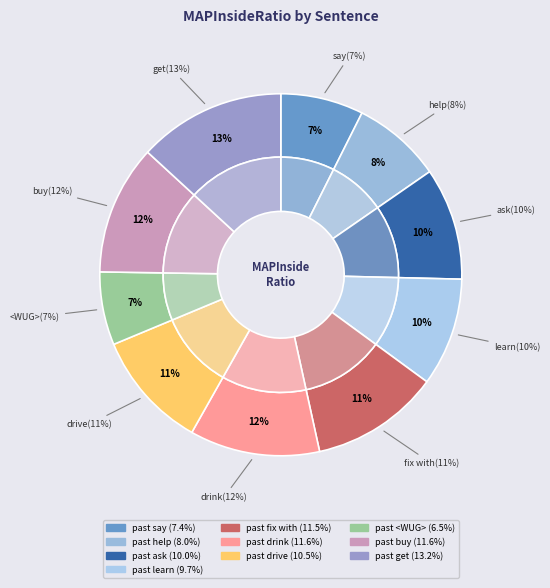

To the nearest percent, what is the combined percentage of past say and past learn?

17%